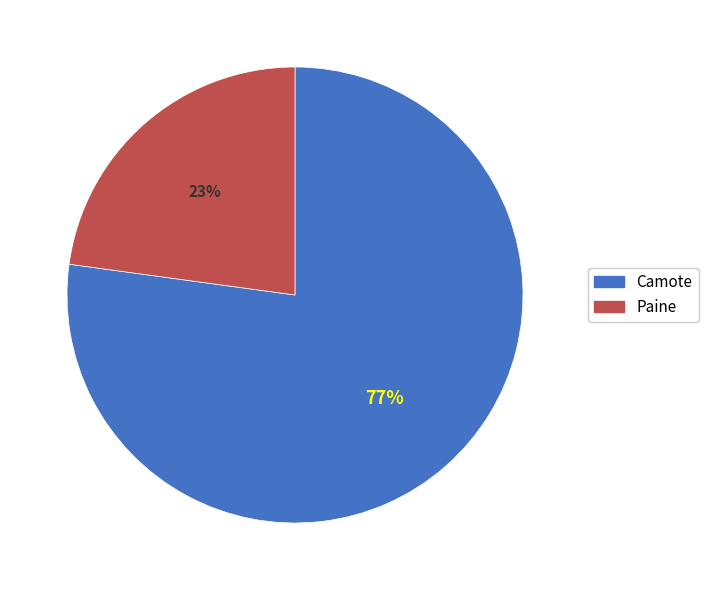

To the nearest percent, what percentage of the pie is Paine?

23%